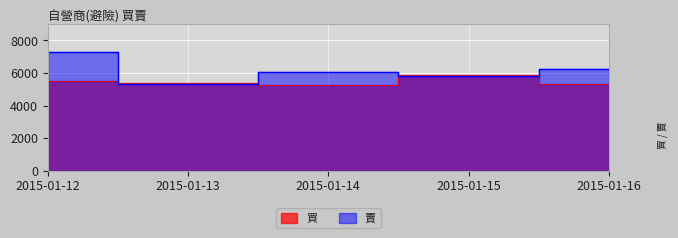

Is the value of 賣 at 2015-01-12 greater than the value of 買 at 2015-01-12?

Yes